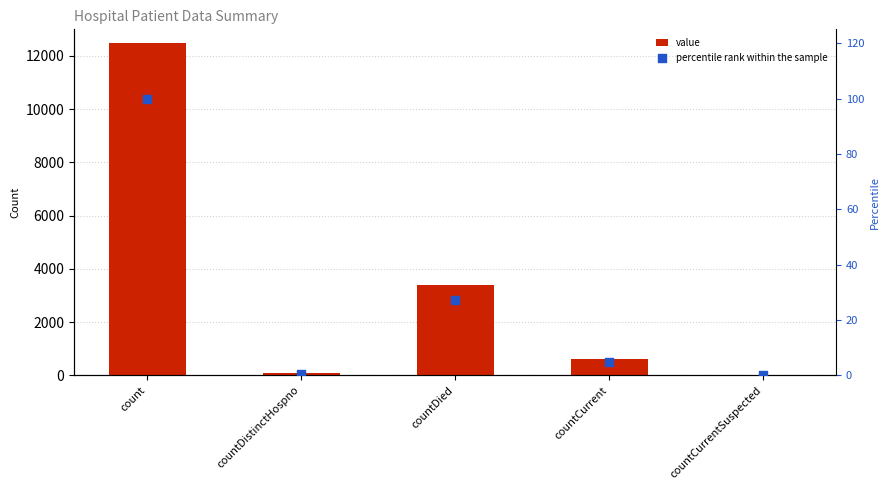

What are all the series names shown in the legend?

value, percentile rank within the sample